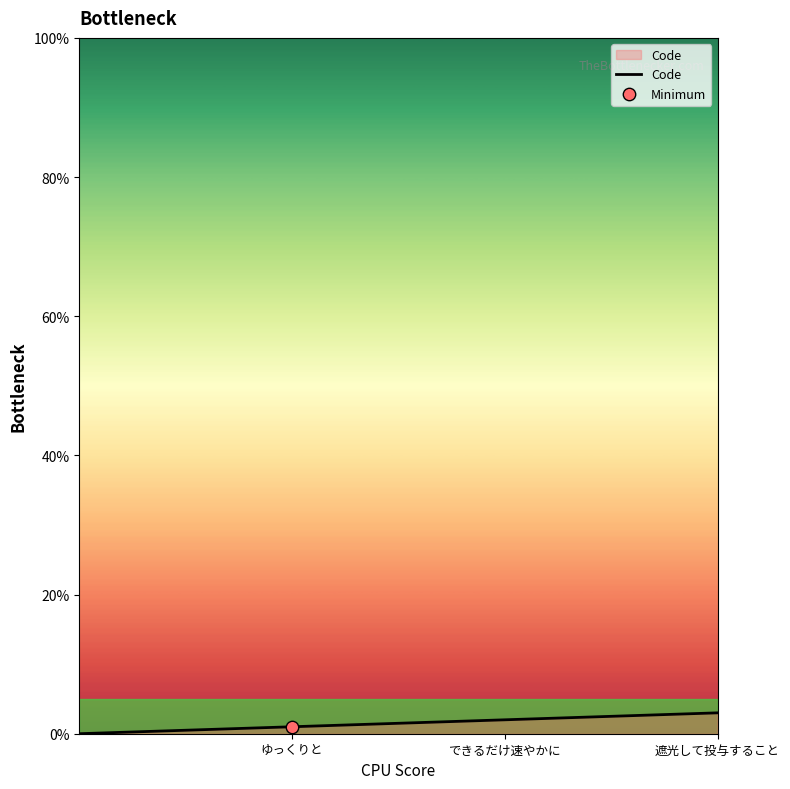

What is the sum of all values?

6